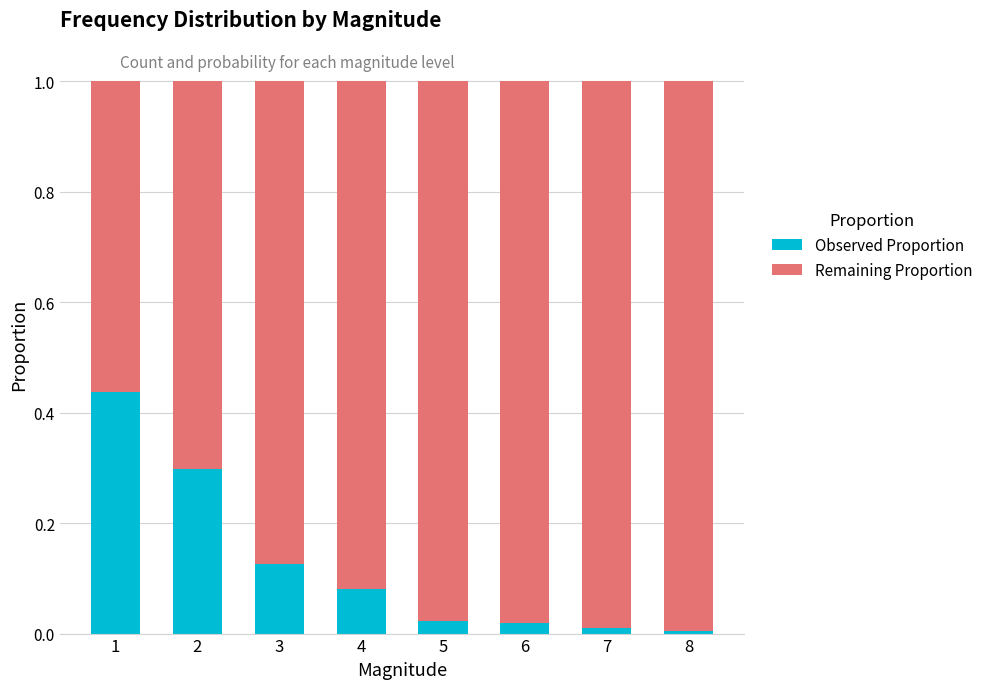

What is the difference between the second highest and minimum values in the Observed Proportion series?

0.3